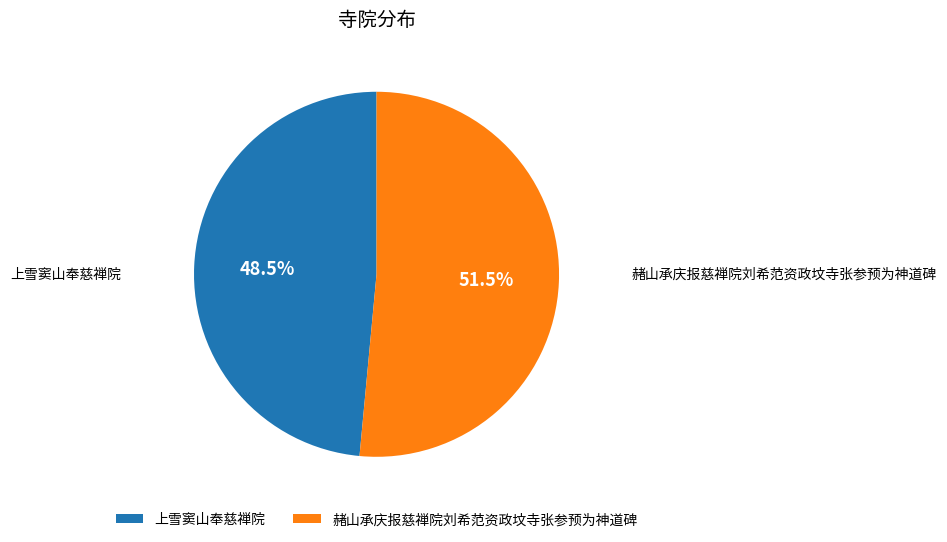

How much of the chart is everything except 上雪窦山奉慈禅院?

51.5%